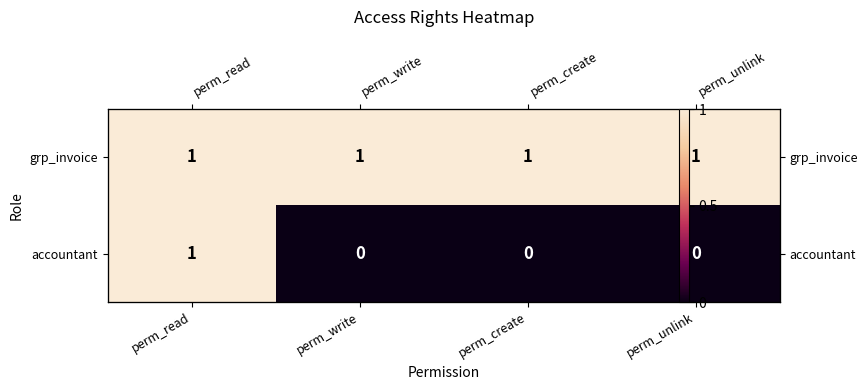

Read the accountant value at perm_read.

1